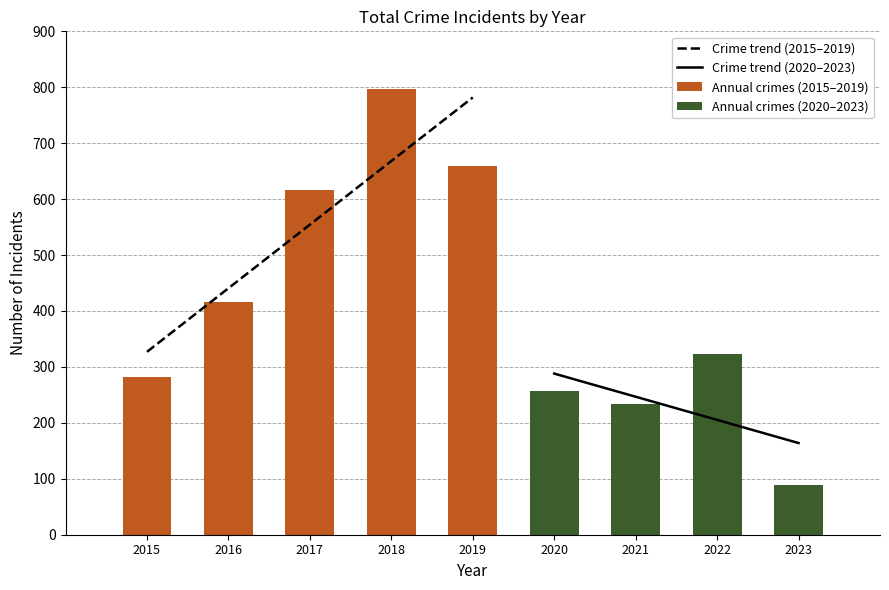

Is it true that 2016 equals 3 at Criminal Sexual Assault?

False